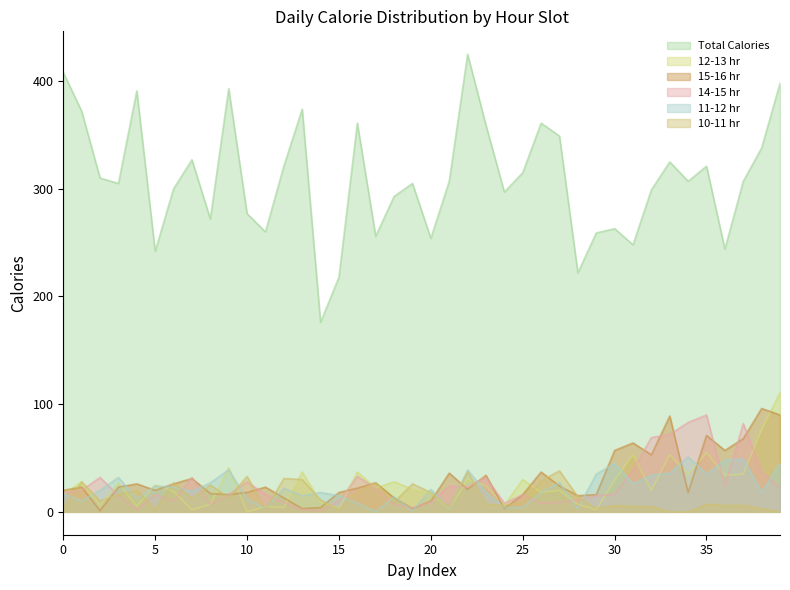

True or false: 15-16 hr and 12-13 hr intersect in this chart.

True